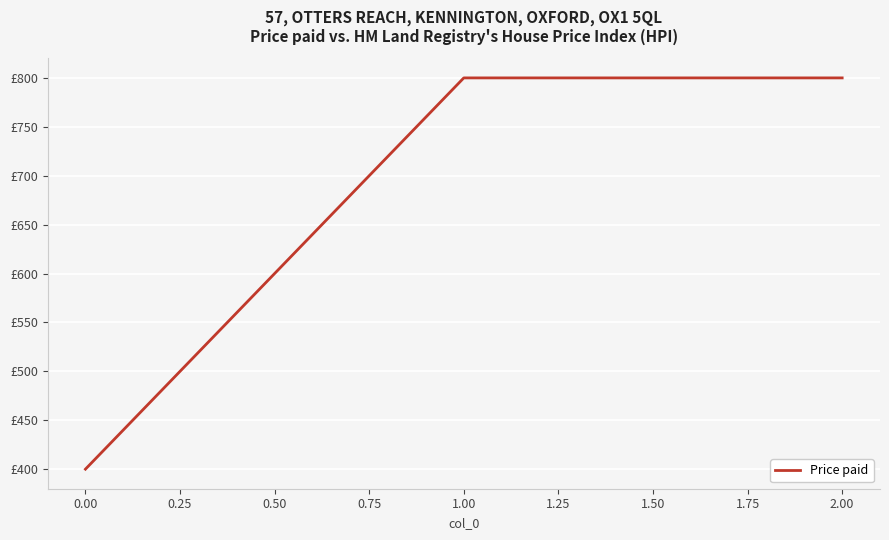

Is this an area chart (filled region under the line)?

No